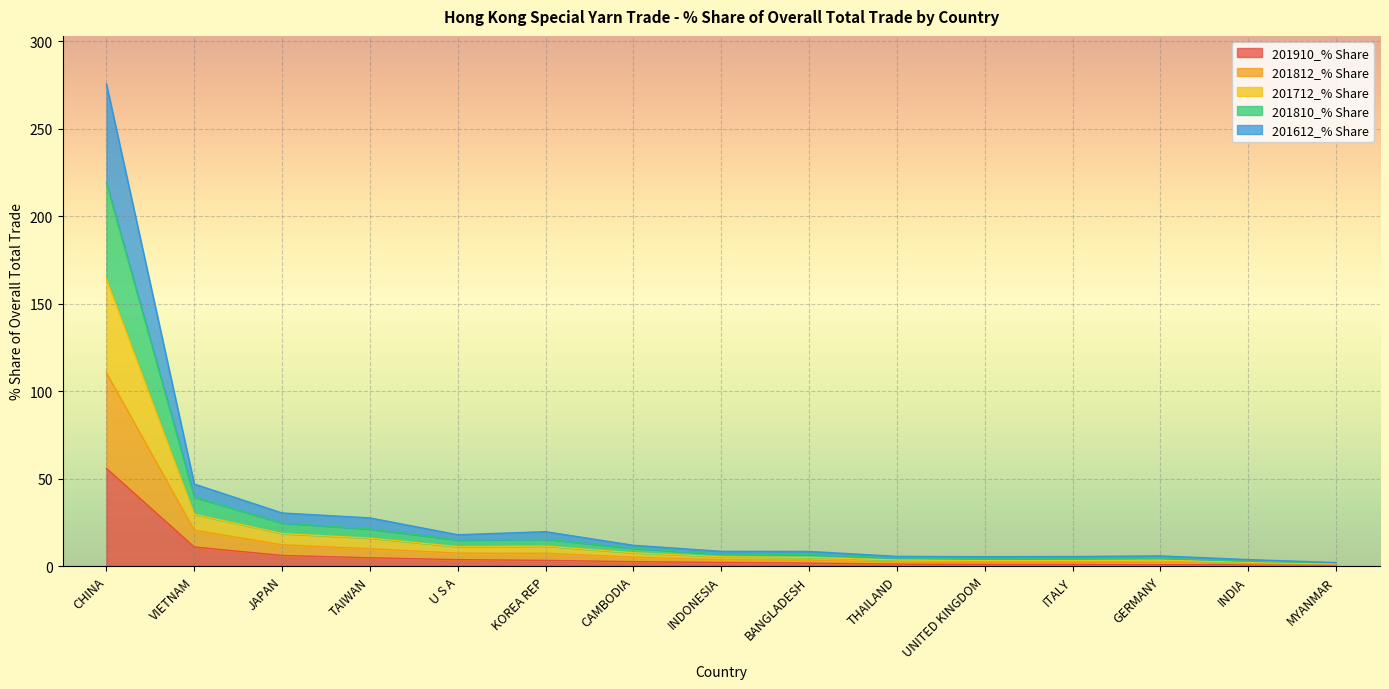

What is the difference between the maximum and minimum values in the 201910_% Share series?

55.3